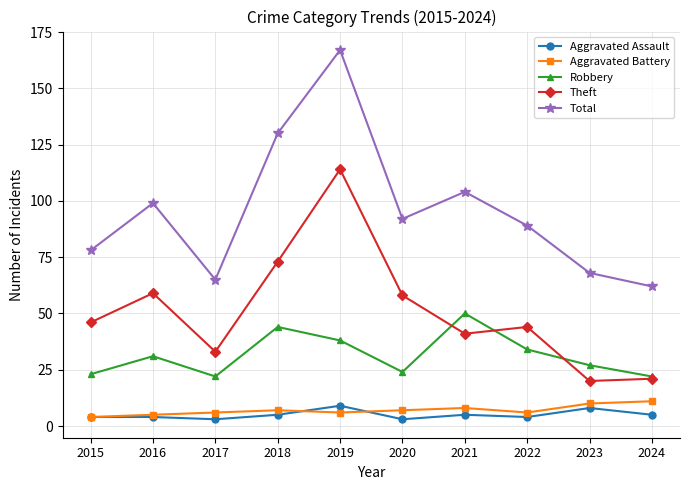

How many categories are shown in the chart?

10